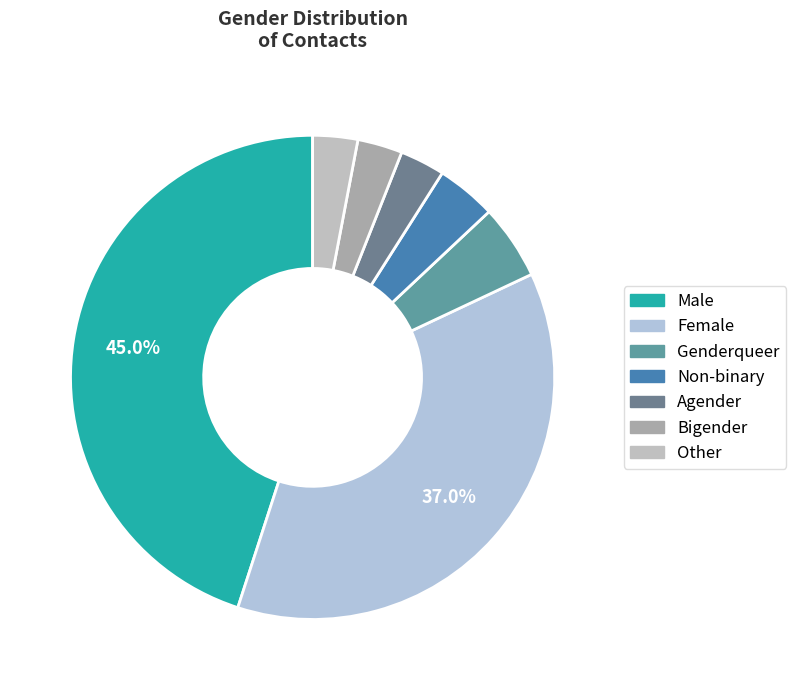

What is the change in value from Male to Other?

-42